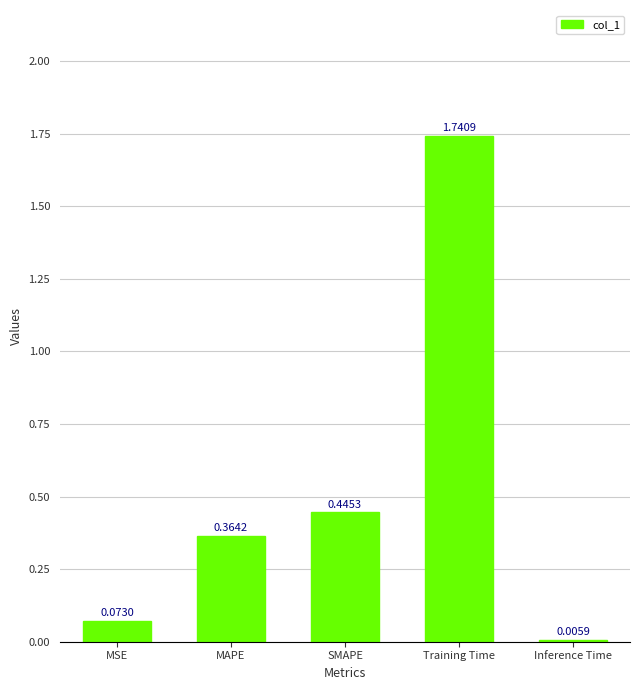

Which label corresponds to the largest value in the chart?

Training Time